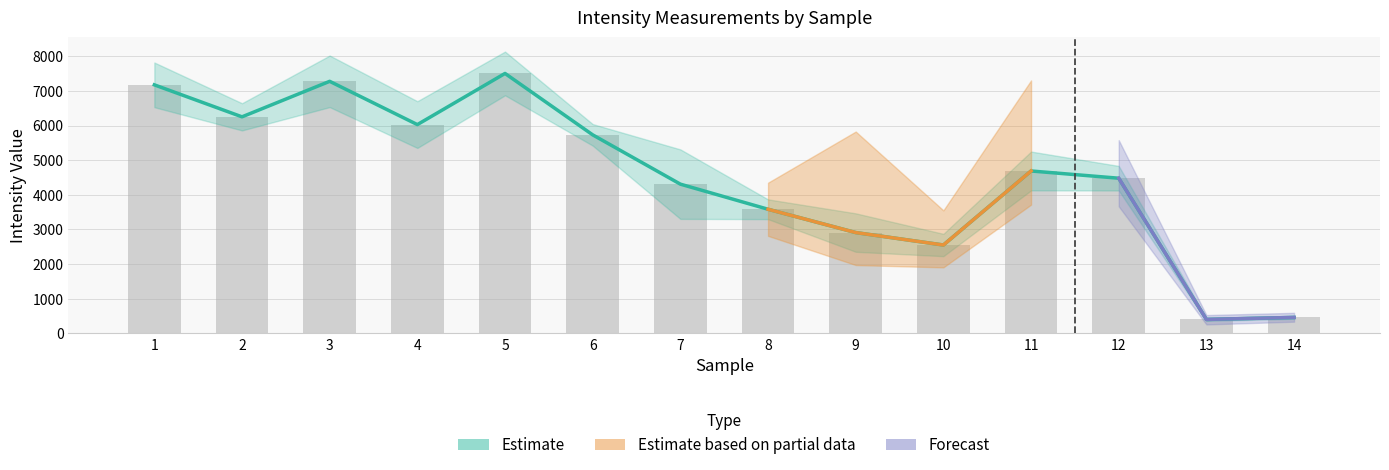

At which label does Mean (bars) reach its peak?

5